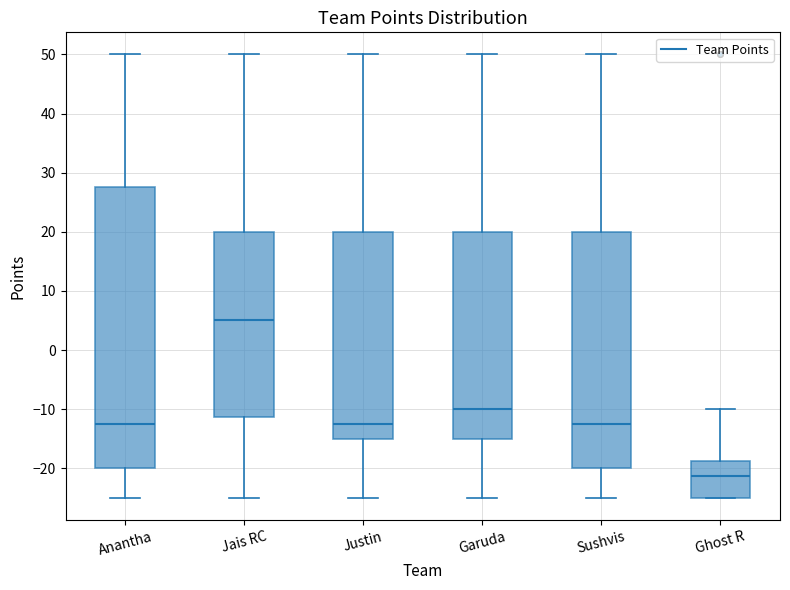

Reading left to right, read every box against the y-axis: the position of its median line, the range the box covers, and the ends of its whiskers. The values are not printed on the chart, so give them approximately, as read against the axis.

Anantha: median -12, box -20 to 28, whiskers -25 to 50
Jais RC: median 5, box -11 to 20, whiskers -25 to 50
Justin: median -12, box -15 to 20, whiskers -25 to 50
Garuda: median -10, box -15 to 20, whiskers -25 to 50
Sushvis: median -12, box -20 to 20, whiskers -25 to 50
Ghost R: median -21, box -25 to -19, whiskers -25 to -10